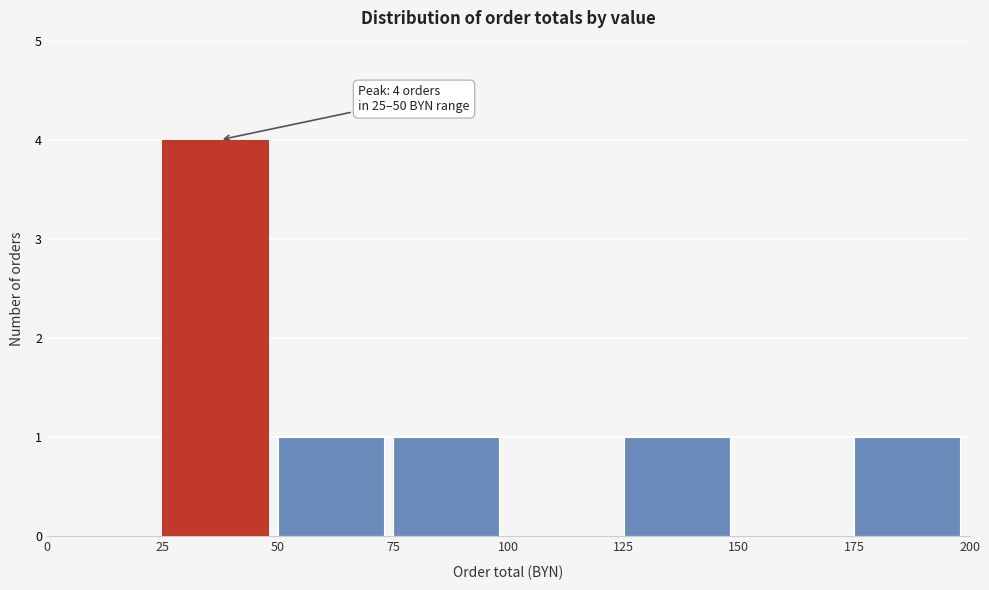

Which range on the x-axis has the tallest bar?

25 to 50